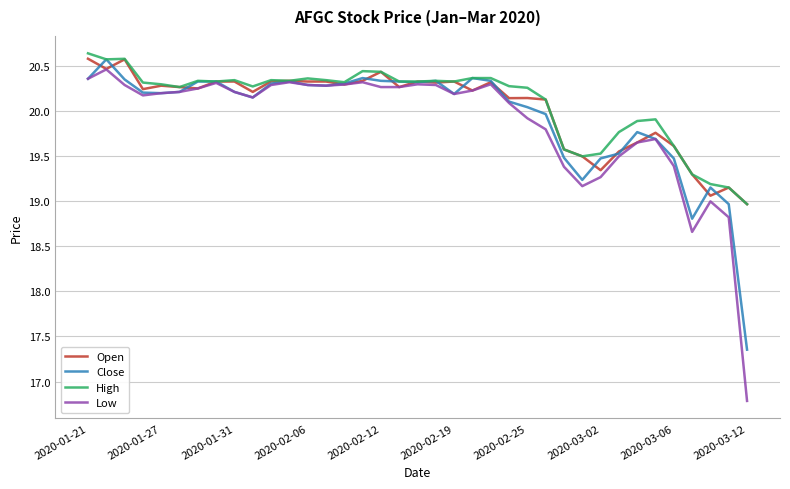

List the series in order of their overall mean, lowest first.

Low, Close, Open, High